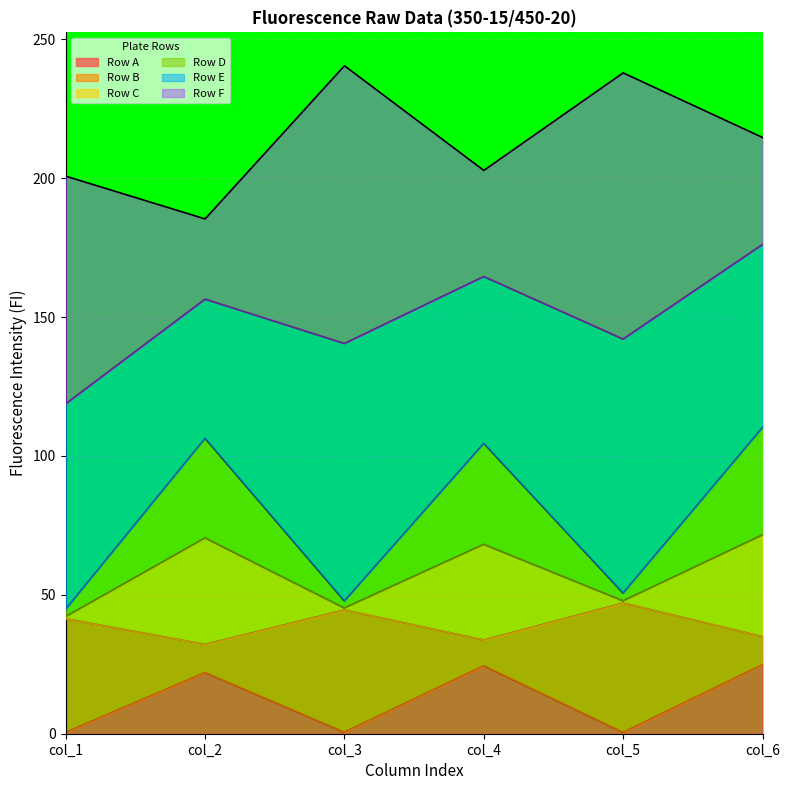

What is the total value across all series at col_4?

202.8